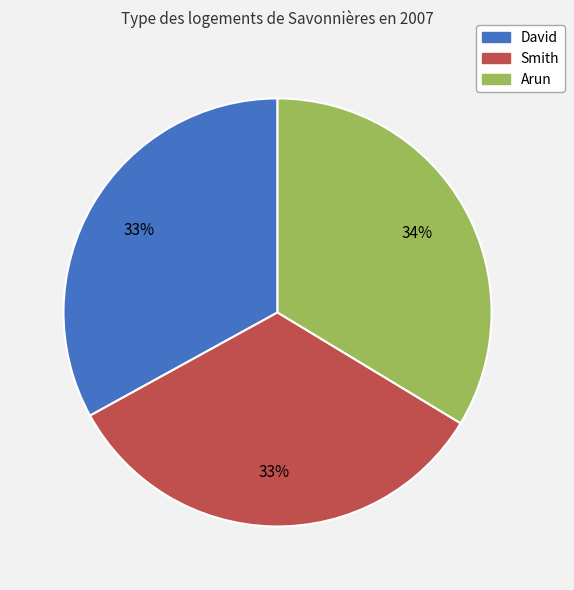

Approximately how many times larger is the value at David compared to Smith?

1.0